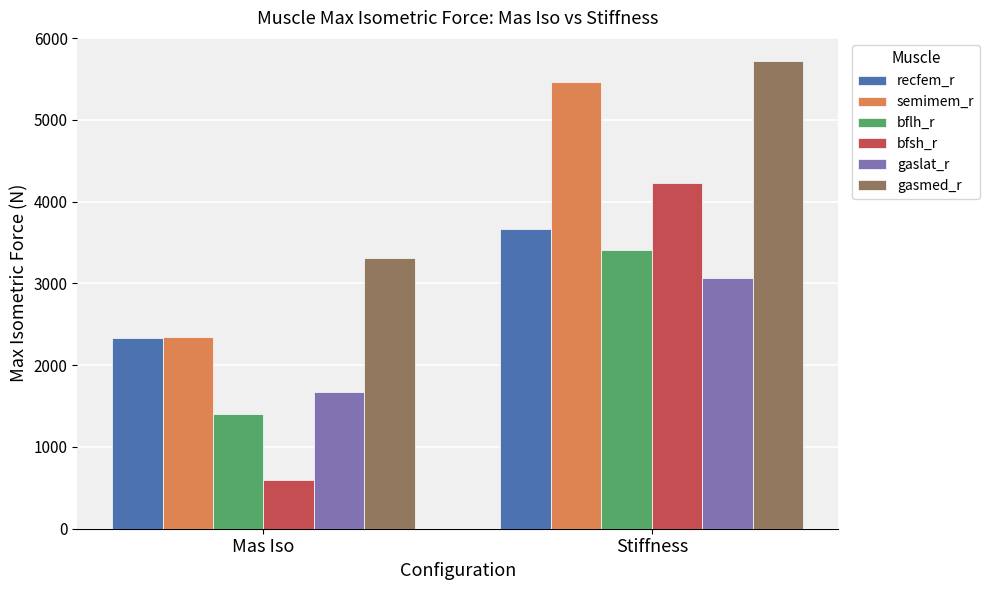

Which category has the highest value in the bflh_r series?

Stiffness